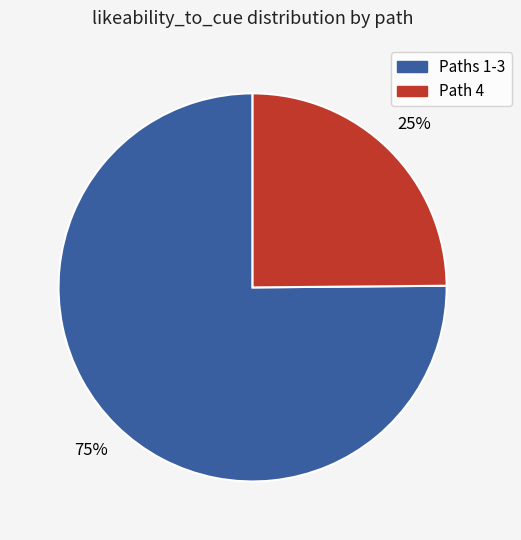

To the nearest percent, what is the difference between the largest and smallest slice percentages?

50%